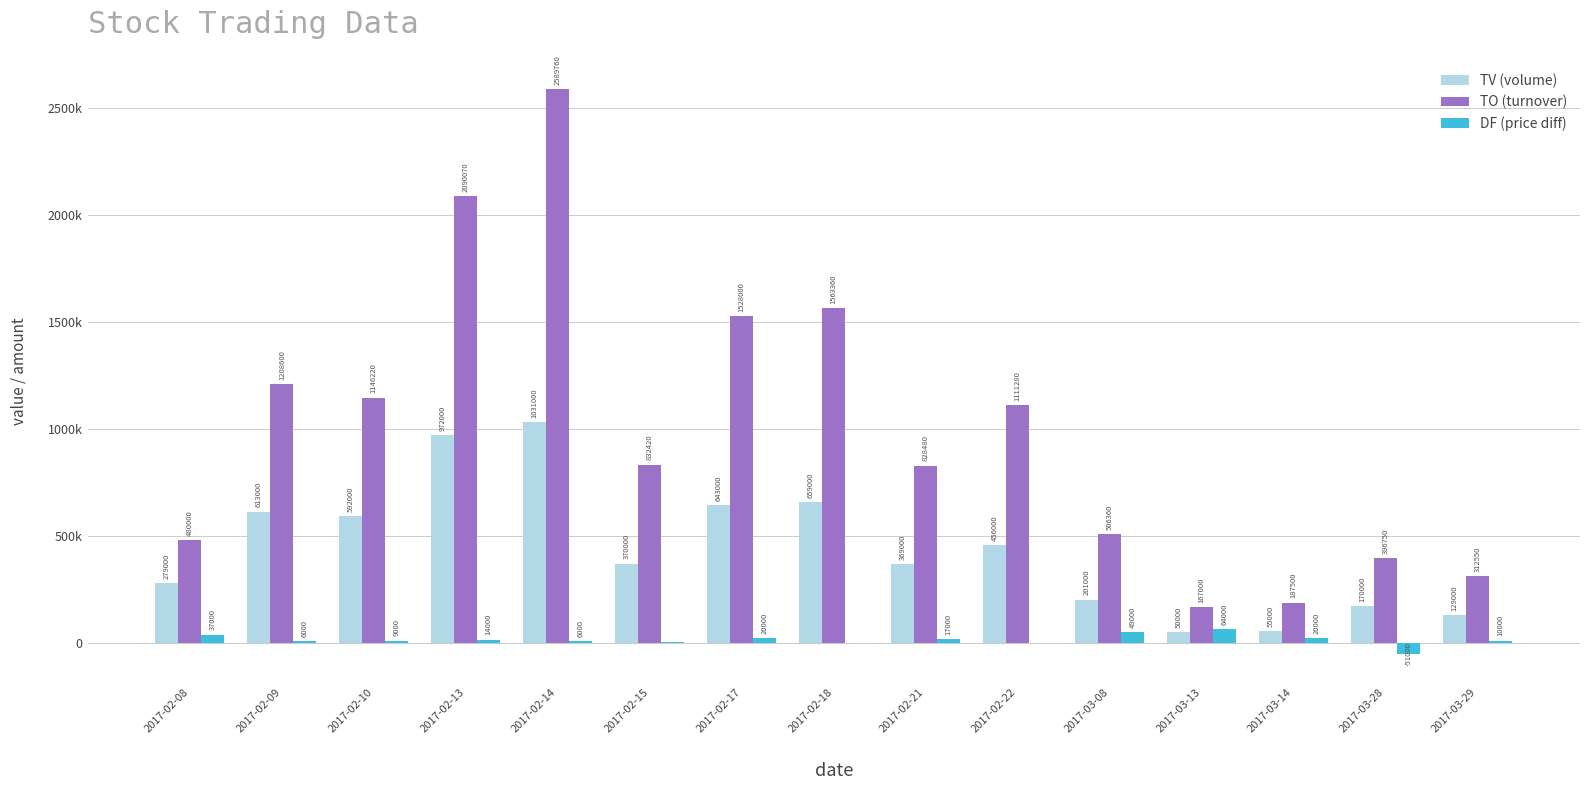

Read the TO (turnover) value at 2017-03-13.

167000